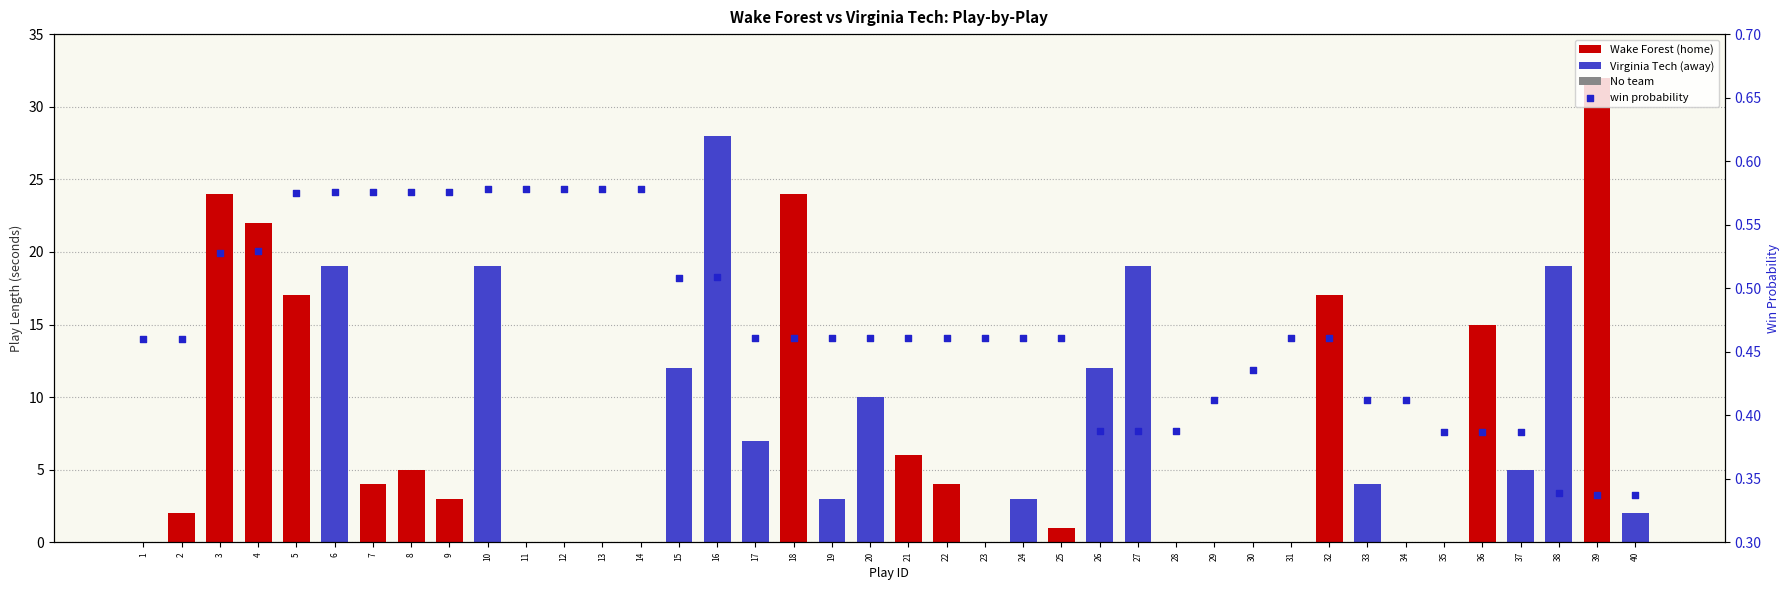

What is the change in value from 2 to 28?

-0.1